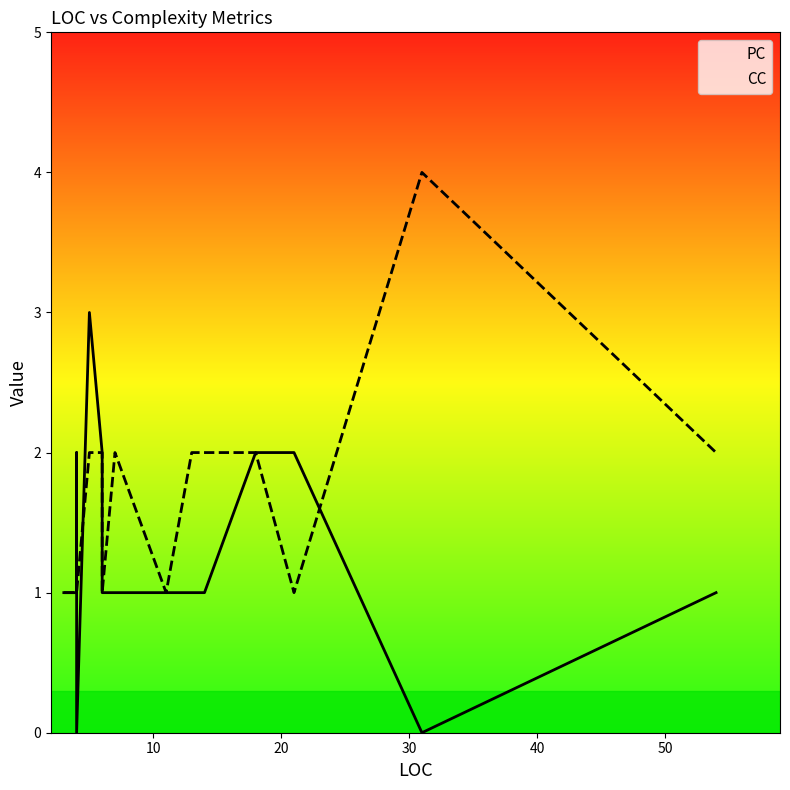

True or false: PC and CC intersect in this chart.

True